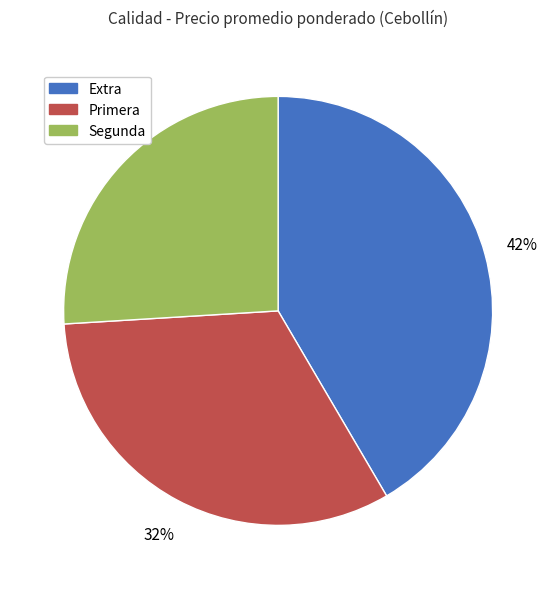

Is it true that Extra is 42% of the pie?

True